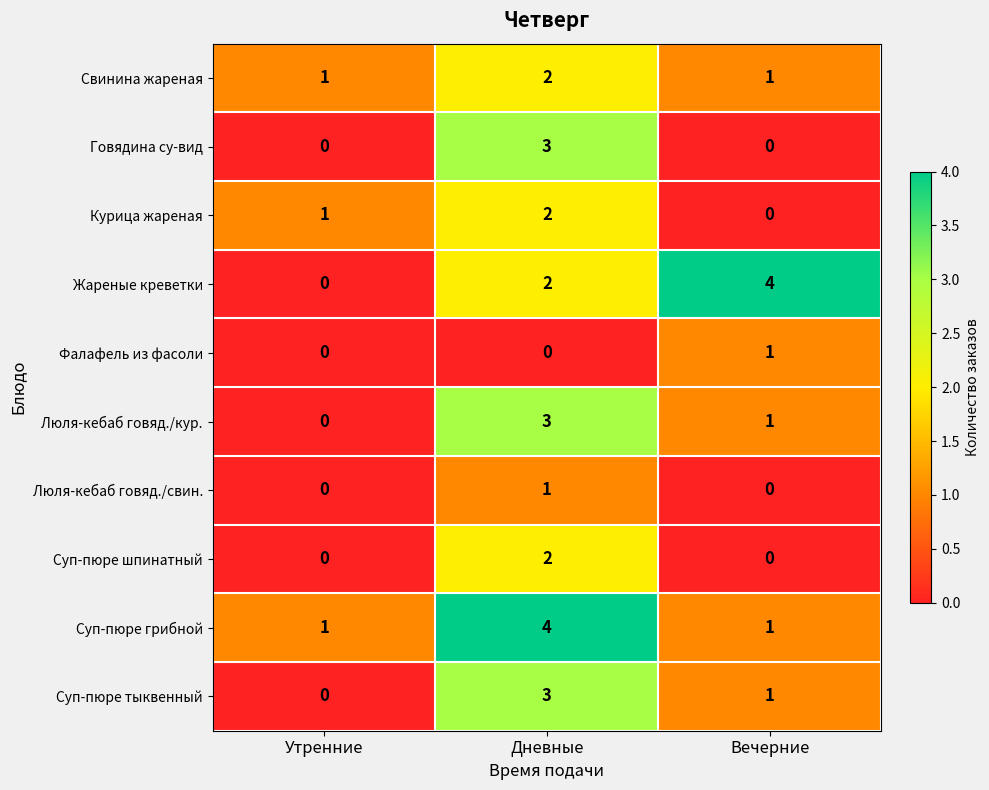

Reading right to left, what are all the values shown in this chart?

Свинина жареная: Вечерние=1	Дневные=2	Утренние=1
Говядина су-вид: Вечерние=0	Дневные=3	Утренние=0
Курица жареная: Вечерние=0	Дневные=2	Утренние=1
Жареные креветки: Вечерние=4	Дневные=2	Утренние=0
Фалафель из фасоли: Вечерние=1	Дневные=0	Утренние=0
Люля-кебаб говяд./кур.: Вечерние=1	Дневные=3	Утренние=0
Люля-кебаб говяд./свин.: Вечерние=0	Дневные=1	Утренние=0
Суп-пюре шпинатный: Вечерние=0	Дневные=2	Утренние=0
Суп-пюре грибной: Вечерние=1	Дневные=4	Утренние=1
Суп-пюре тыквенный: Вечерние=1	Дневные=3	Утренние=0